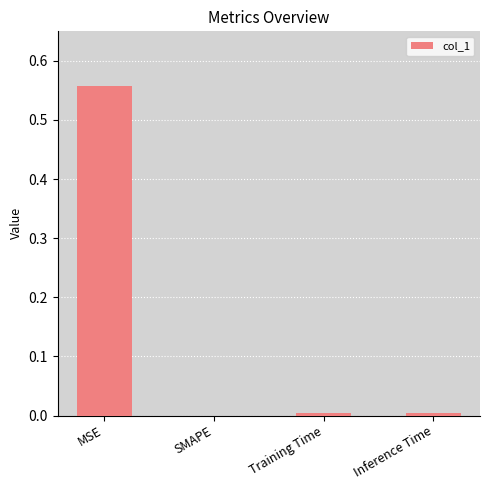

The value at MSE is 0.1. True or false?

False